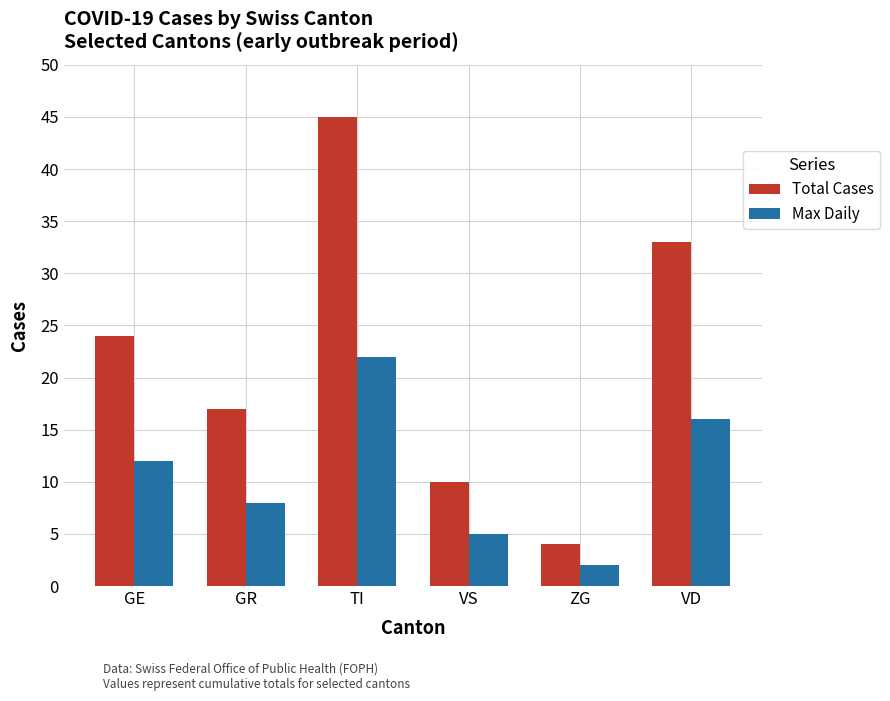

What is the label of the 4th bar from the left?

VS